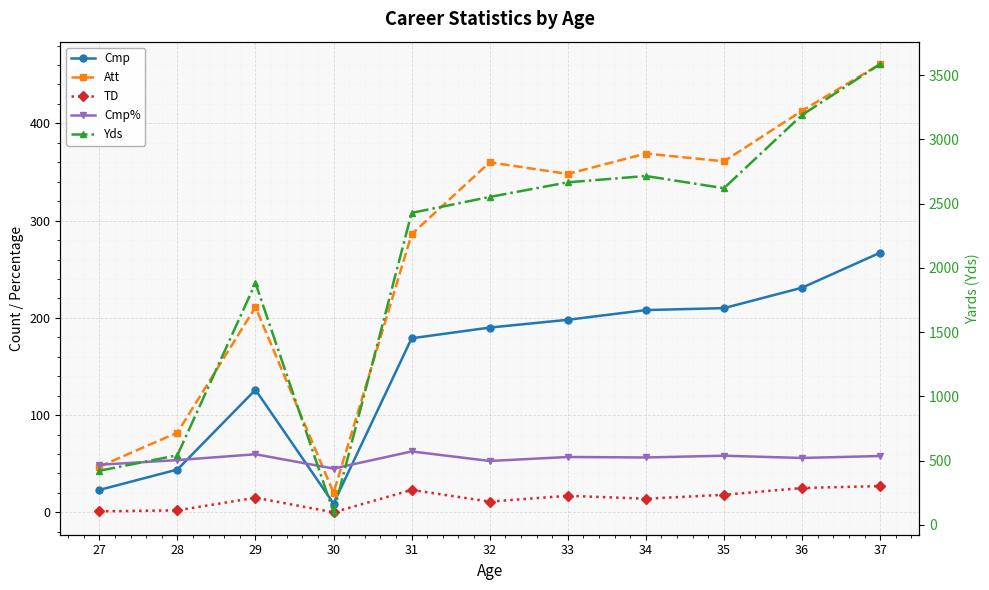

Reading left to right, what are all the values shown in this chart?

Cmp: 27=23.0	28=44.0	29=126.0	30=9.0	31=179.0	32=190.0	33=198.0	34=208.0	35=210.0	36=231.0	37=267.0
Att: 27=47.0	28=82.0	29=211.0	30=20.0	31=286.0	32=360.0	33=348.0	34=369.0	35=361.0	36=413.0	37=461.0
TD: 27=1.0	28=2.0	29=15.0	30=0.0	31=23.0	32=11.0	33=17.0	34=14.0	35=18.0	36=25.0	37=27.0
Cmp%: 27=48.9	28=53.7	29=59.7	30=45.0	31=62.6	32=52.8	33=56.9	34=56.4	35=58.2	36=55.9	37=57.9
Yds: 27=421.0	28=542.0	29=1882.0	30=98.0	31=2428.0	32=2552.0	33=2666.0	34=2715.0	35=2620.0	36=3190.0	37=3586.0